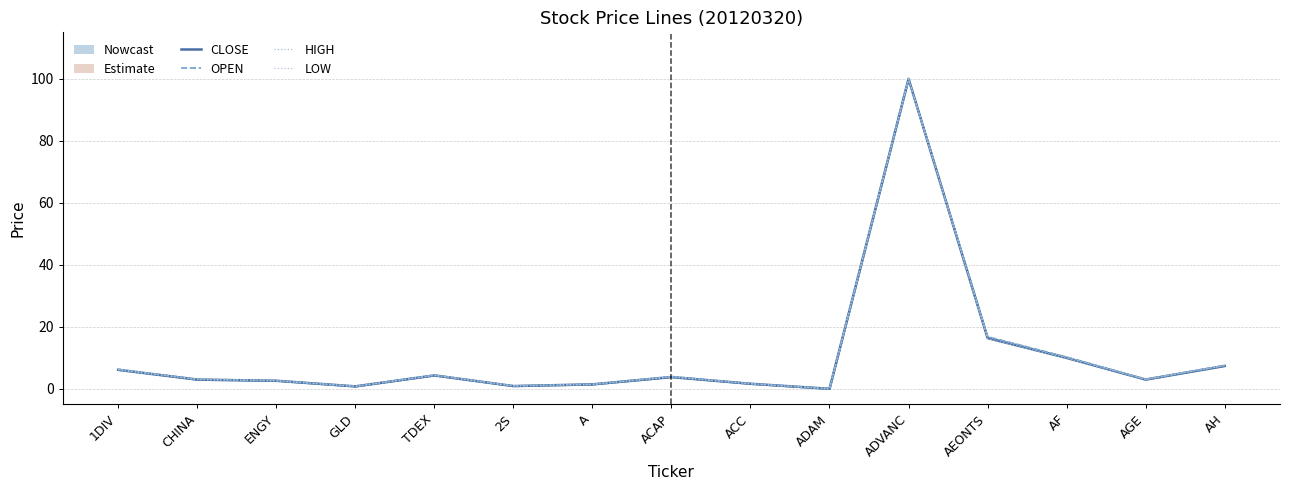

True or false: OPEN has more than 1 interior local peaks.

True